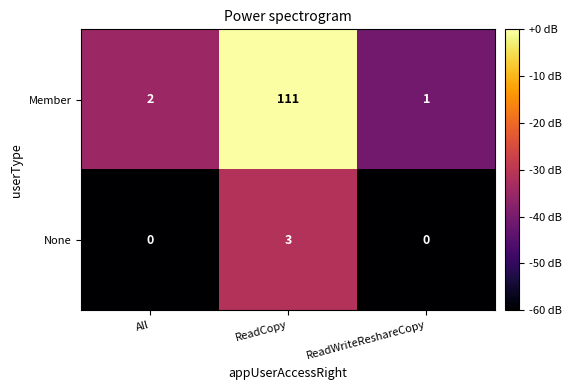

Which series has the largest range (max minus min)?

Member